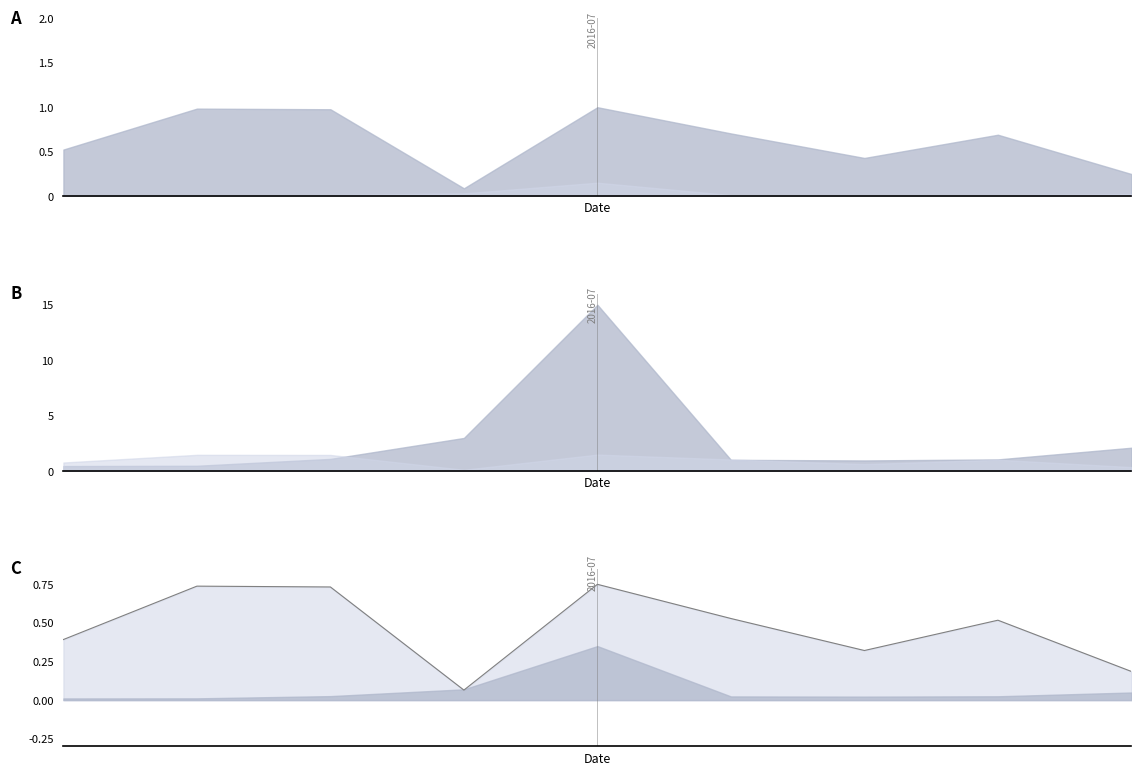

Rank the categories by value from highest to lowest.

4, 1, 2, 5, 7, 0, 6, 8, 3